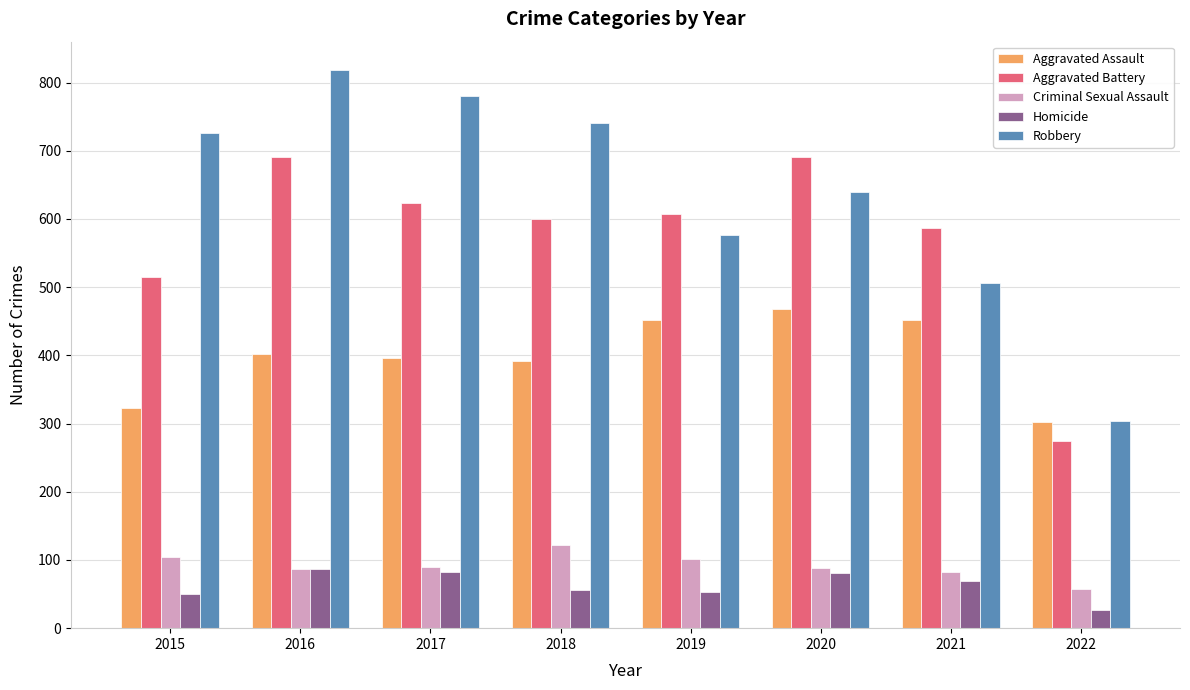

Rank the series by their maximum value, from lowest to highest.

Homicide, Criminal Sexual Assault, Aggravated Assault, Aggravated Battery, Robbery